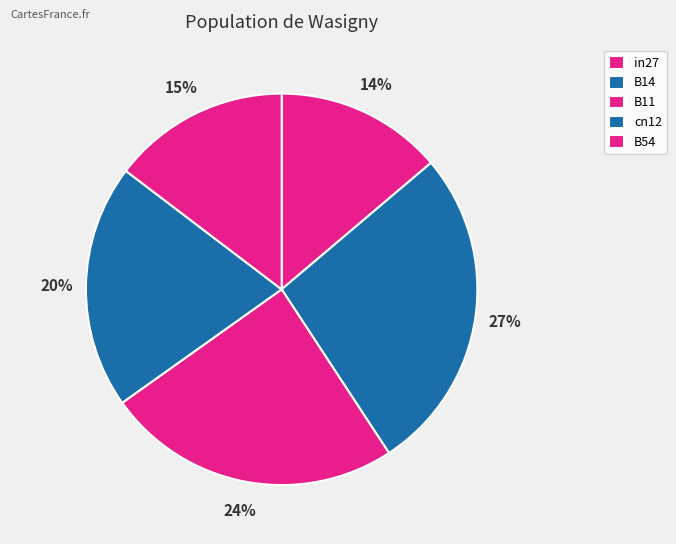

Rank the categories by value from highest to lowest.

B14, B11, cn12, B54, in27